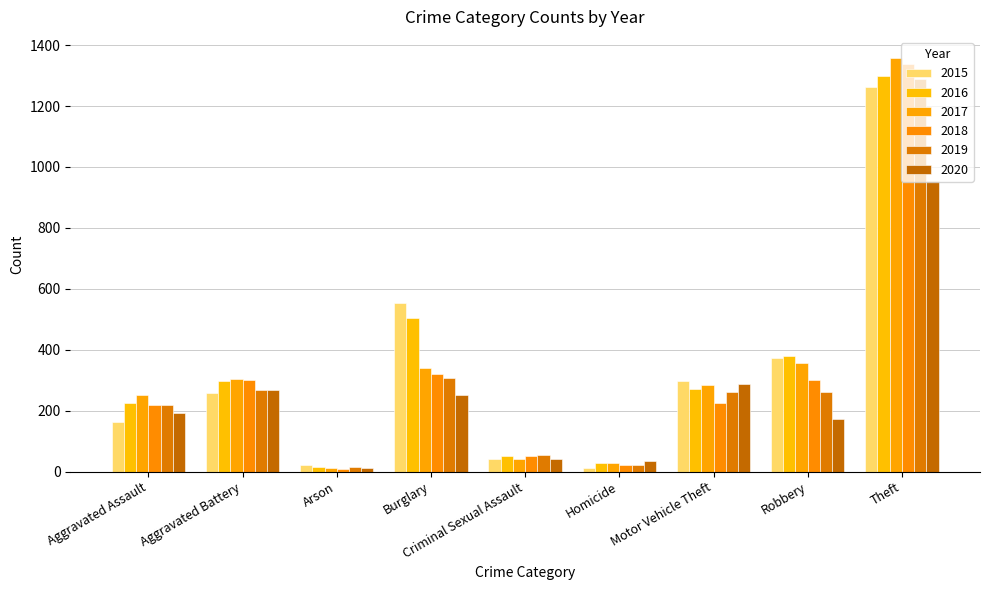

Is the value of 2015 at Motor Vehicle Theft greater than the value of 2016 at Aggravated Assault?

Yes